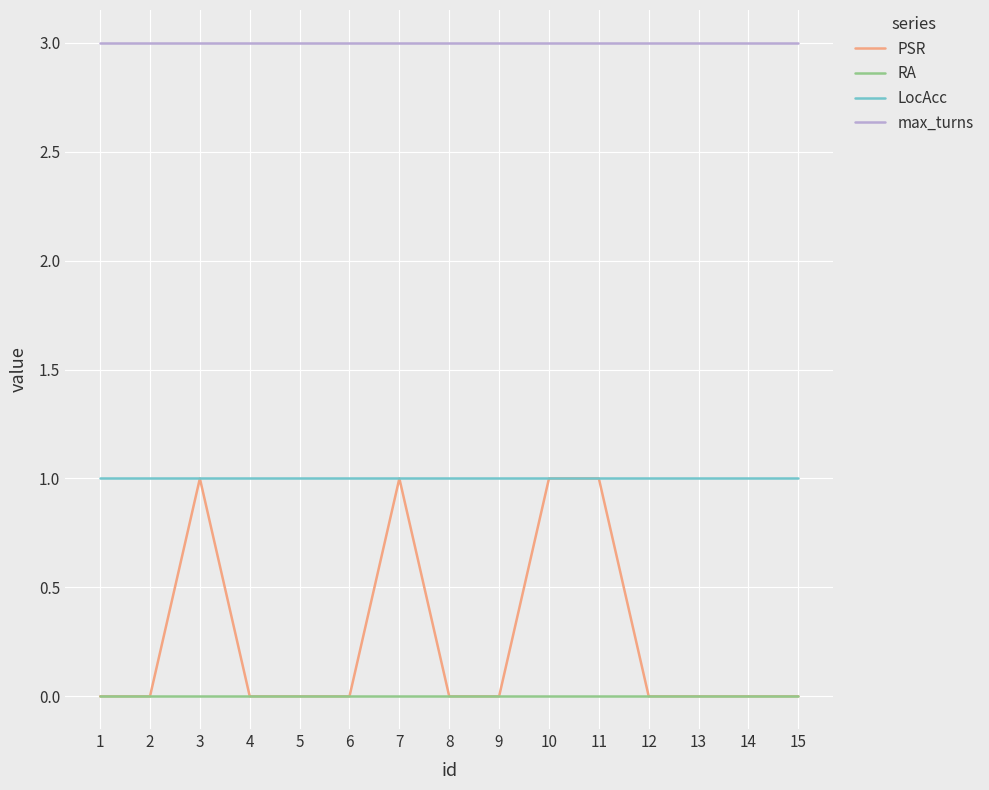

The value of PSR at 15 is 1. True or false?

False